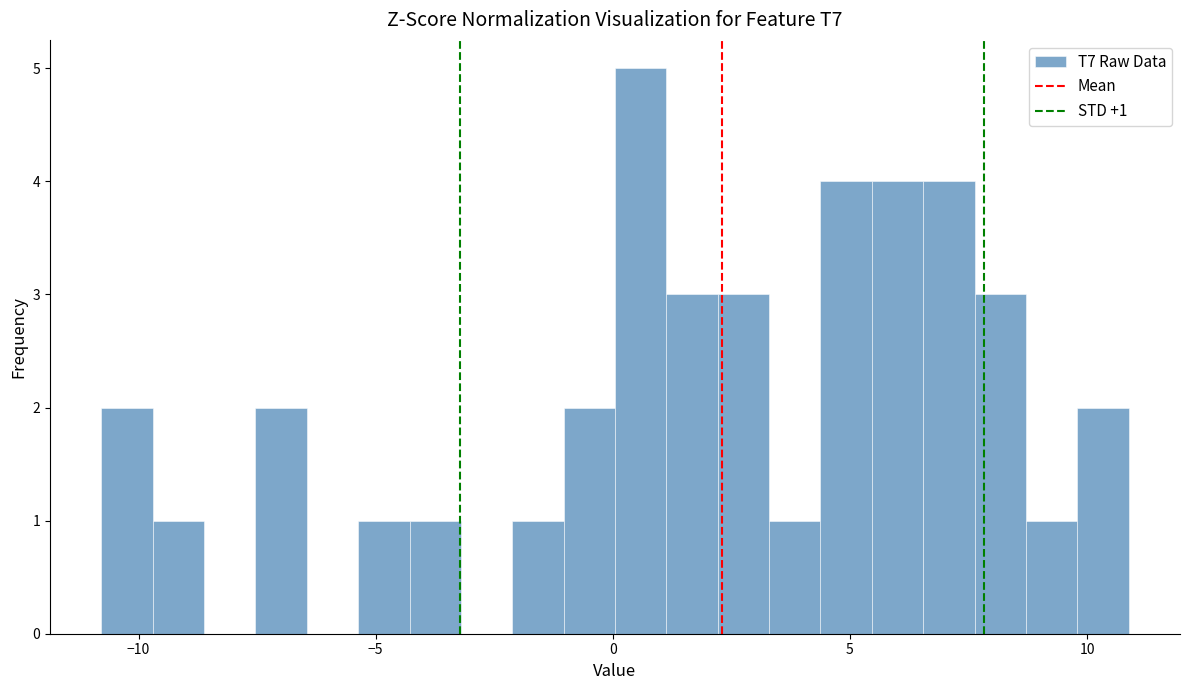

Around what value on the x-axis is the tallest bar? Give the approximate position of its centre, as read against the axis.

0.5